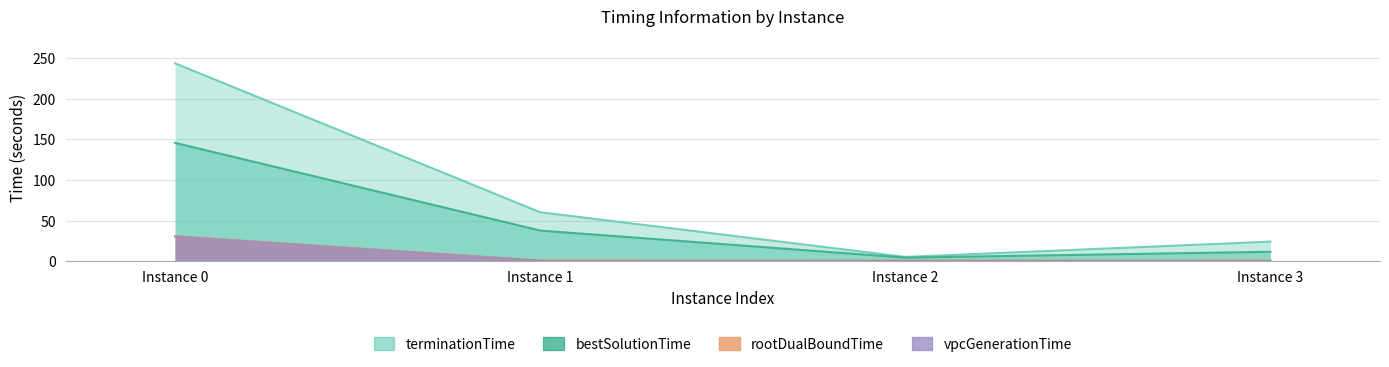

True or false: vpcGenerationTime and bestSolutionTime cross at least once.

False